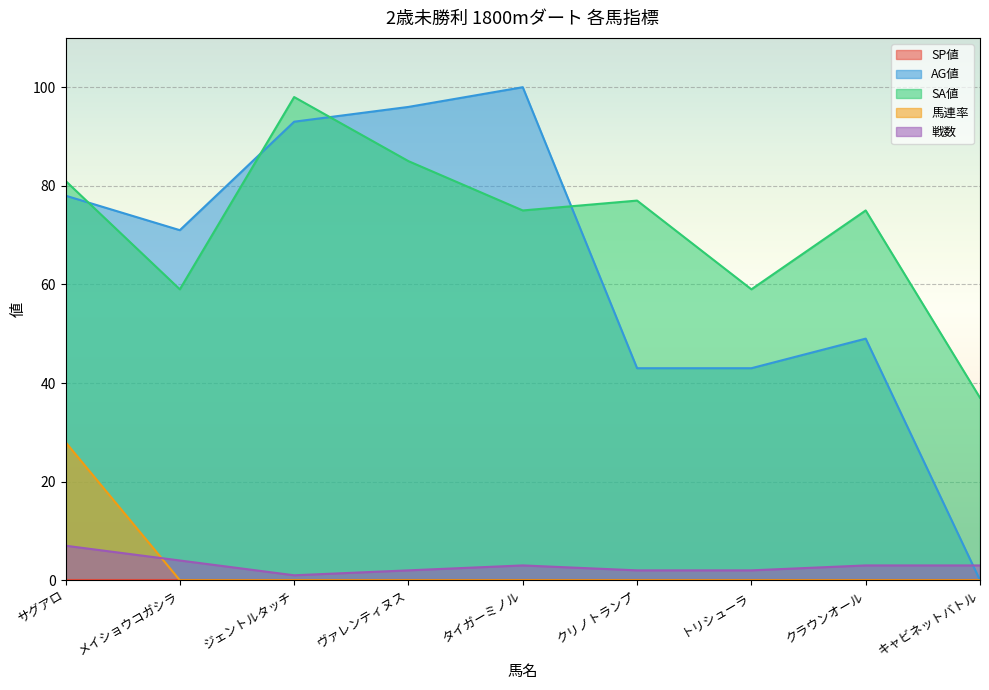

What is the highest value of the 馬連率 series?

28